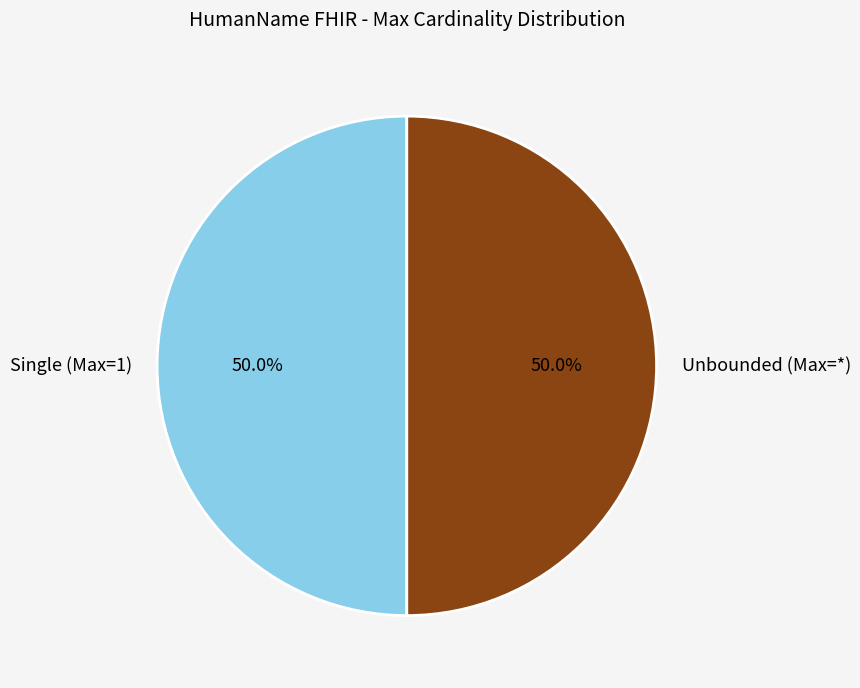

How many slices are in this pie chart?

2